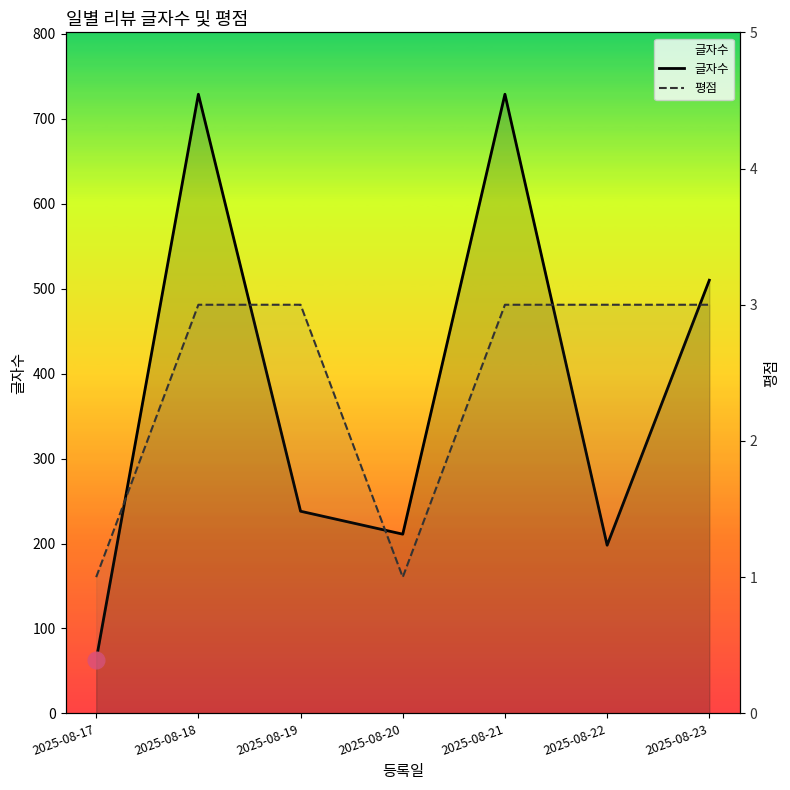

What is the difference between the highest and lowest values at 2025-08-22?

195